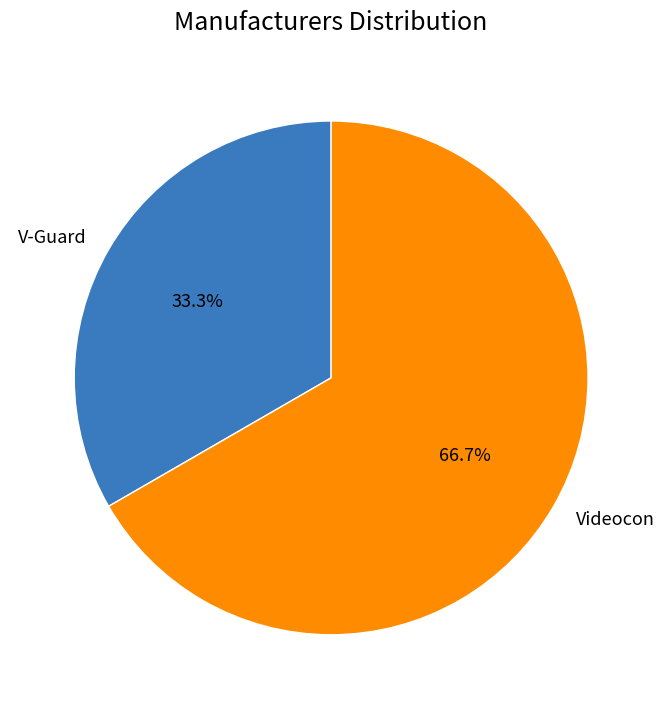

Between V-Guard and Videocon, which is larger?

Videocon